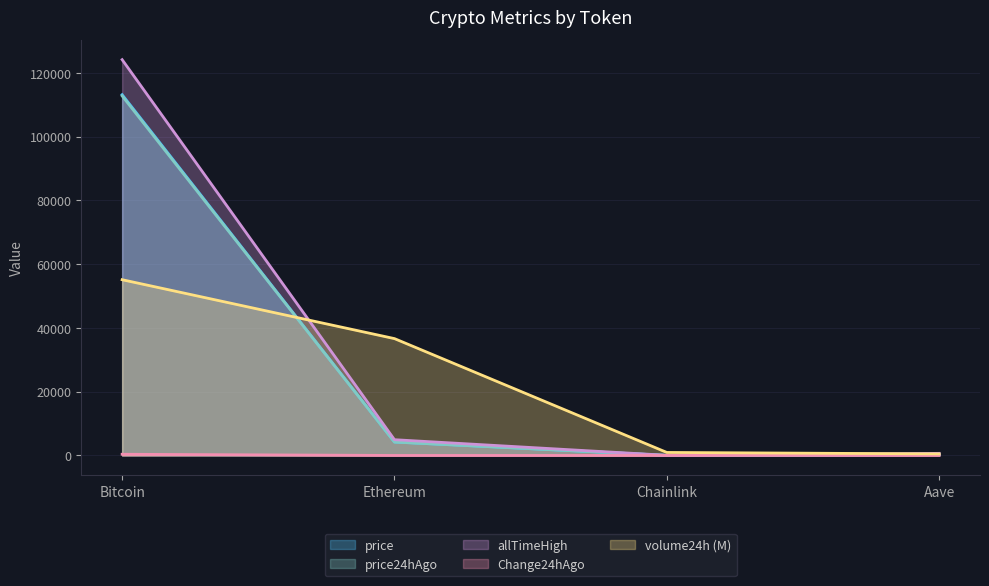

Which series has the widest spread of values?

allTimeHigh